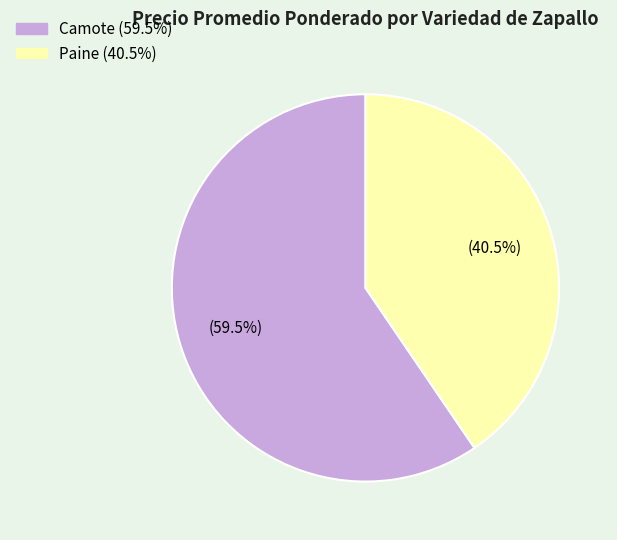

How many slices are in this pie chart?

2